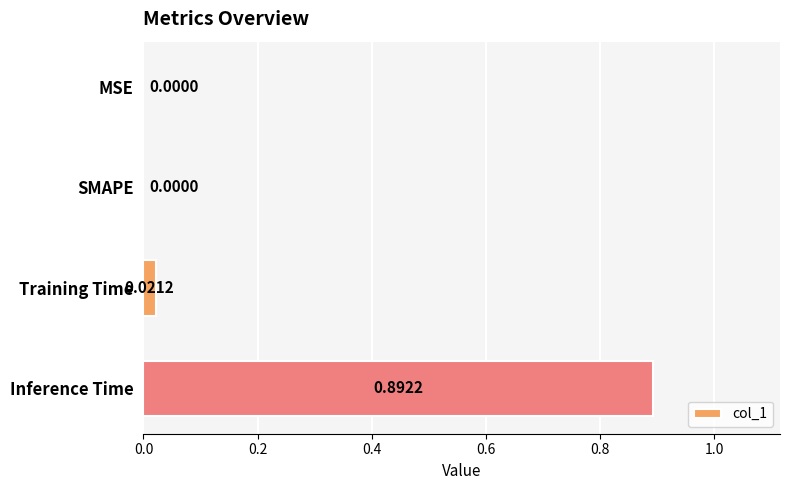

Which has a higher value, Training Time or Inference Time?

Inference Time